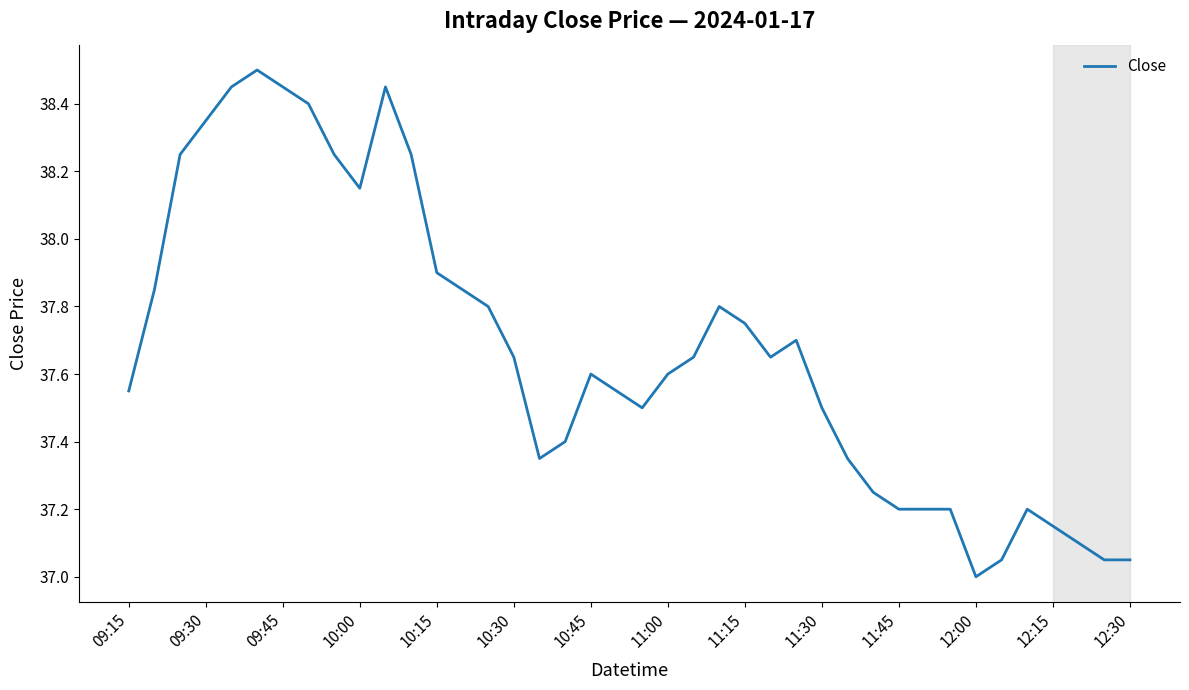

What is the difference between the maximum and minimum values?

1.5